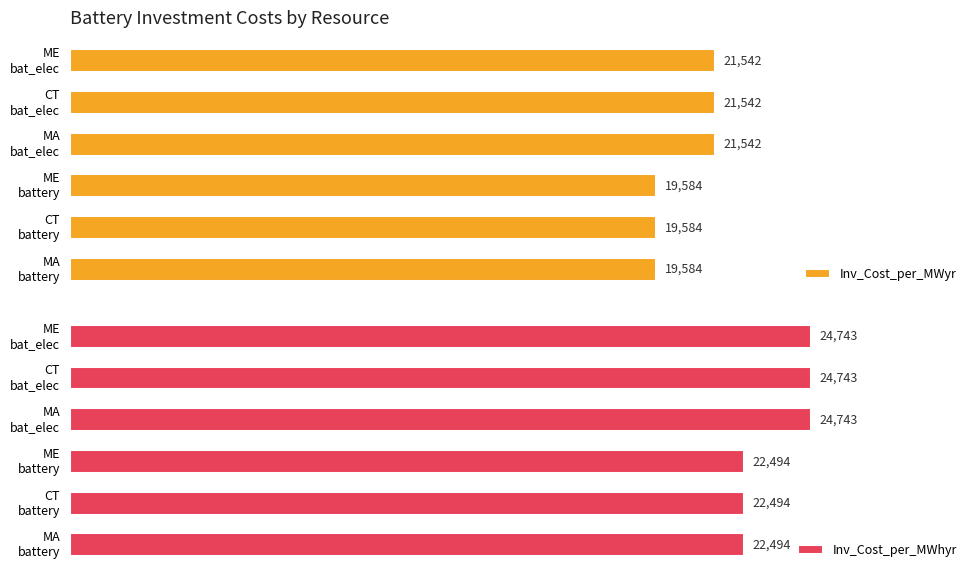

The Inv_Cost_per_MWhyr series shows 43560 at MA bat_elec. True or false?

False